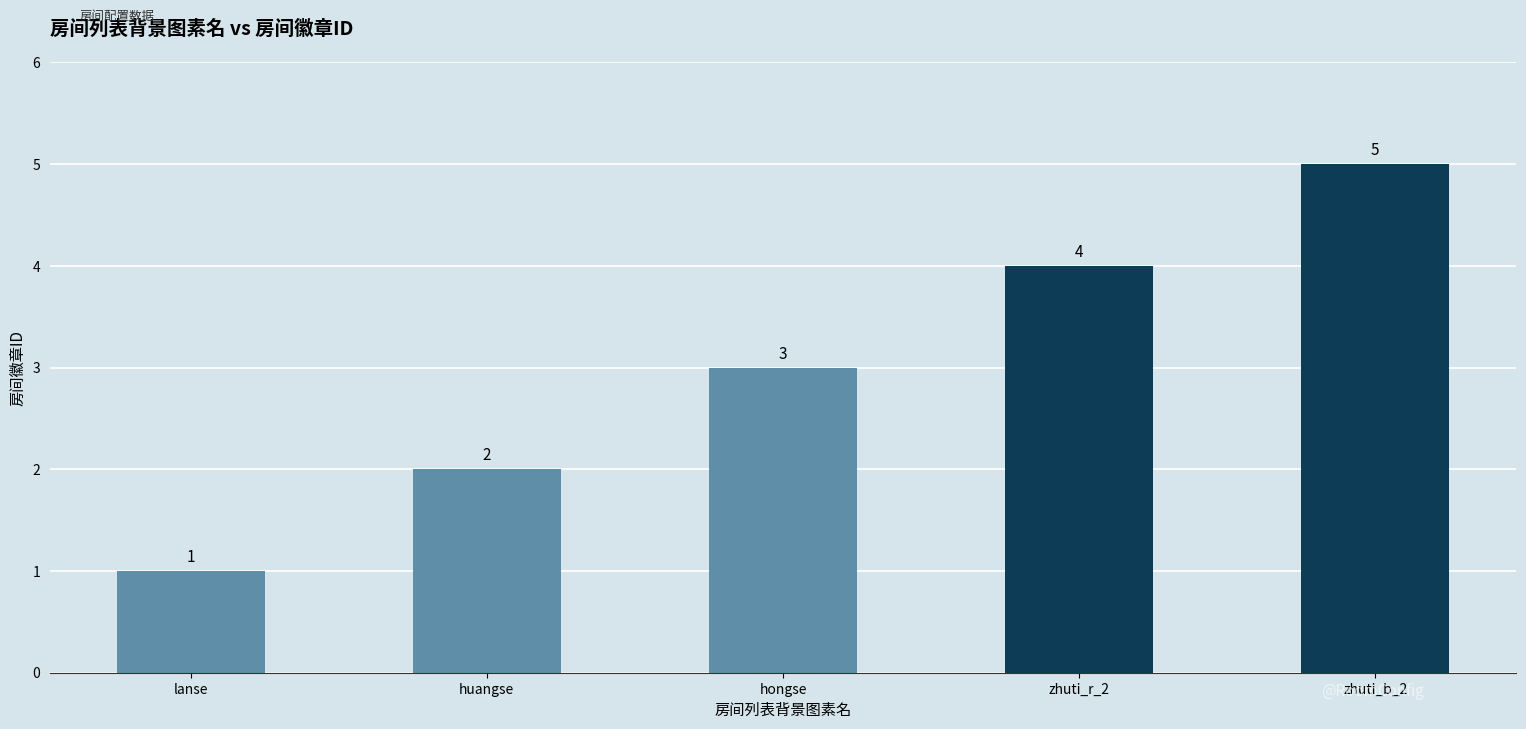

Where is the data nearest to the value 3?

hongse